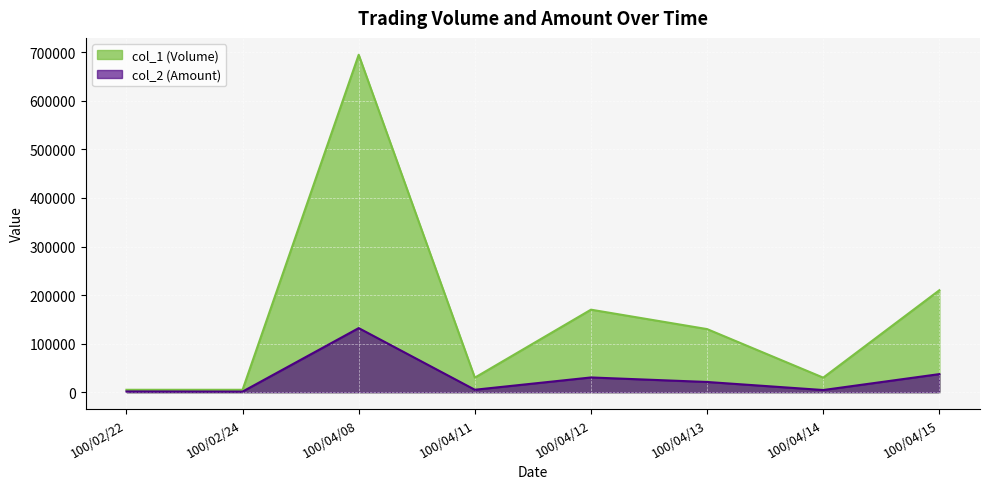

What is the difference between the maximum and minimum values in the col_2 (Amount) series?

130750